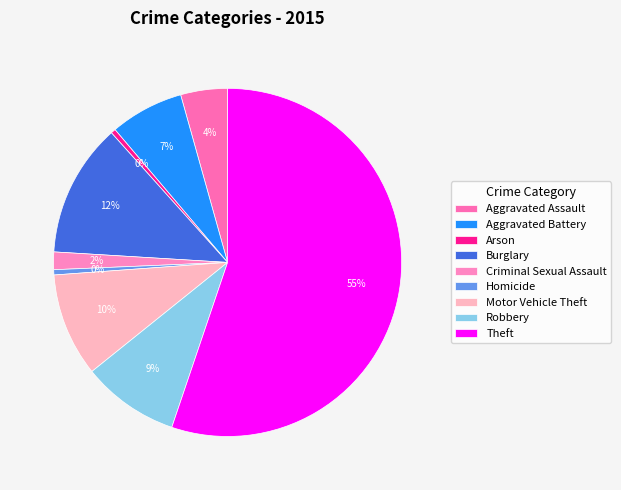

To the nearest percent, what percentage of the pie is Robbery?

9%